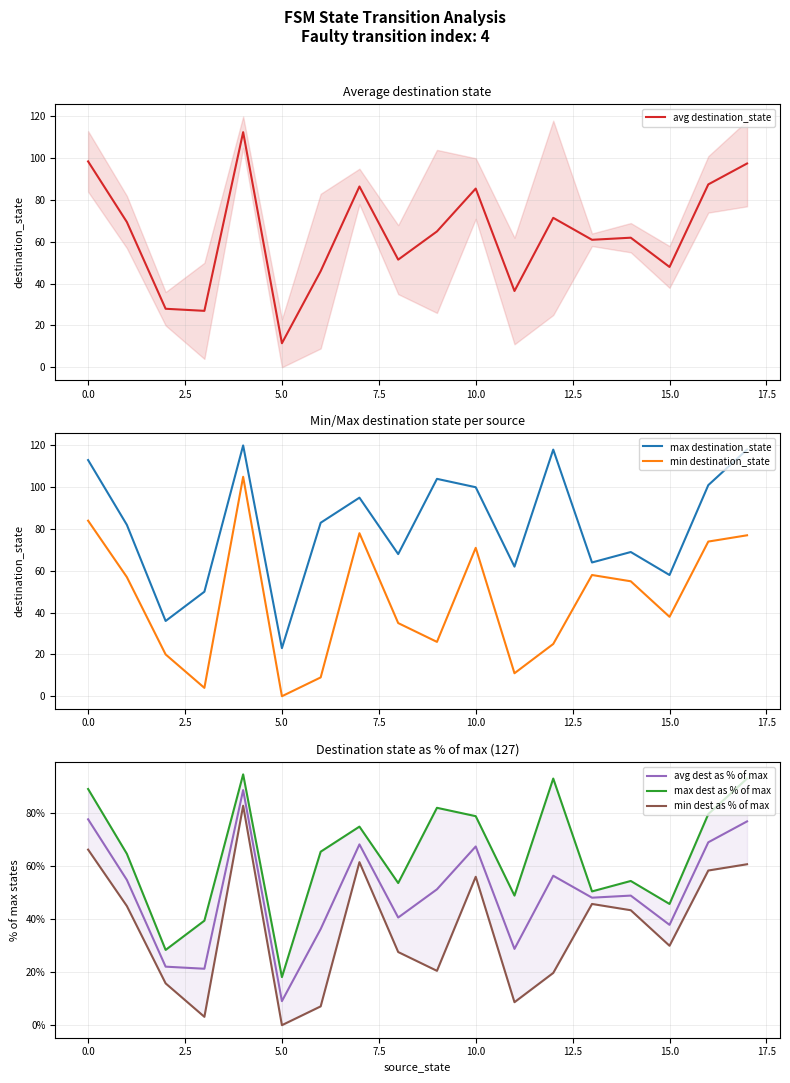

How many data points in max dest as % of max are less than 65?

9